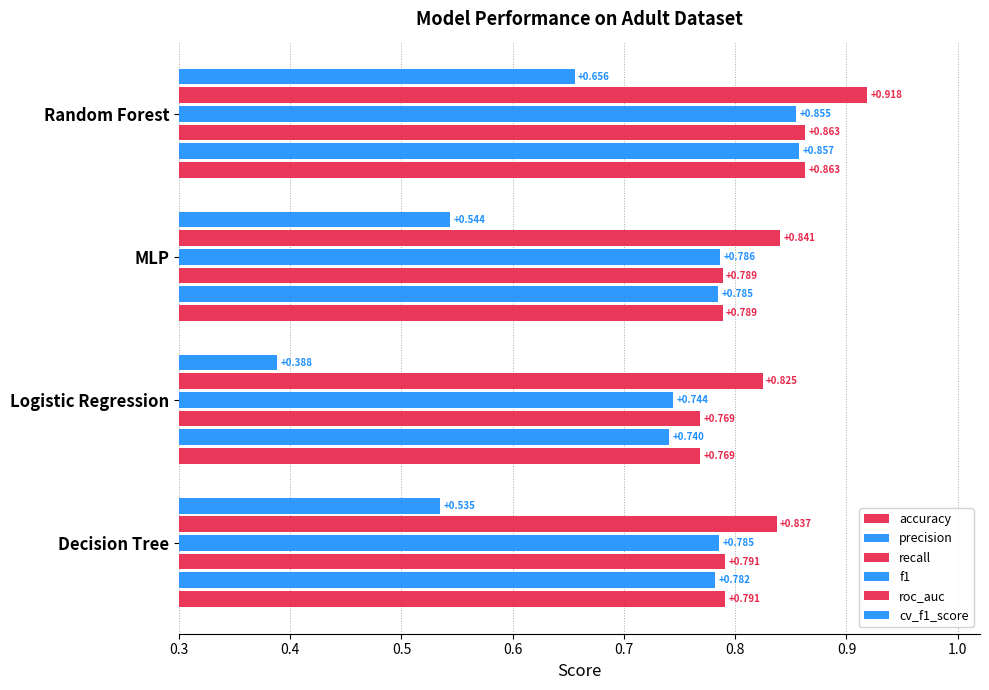

Reading right to left, transcribe all the data shown in this chart.

accuracy: 0.9	0.8	0.8	0.8
precision: 0.9	0.8	0.7	0.8
recall: 0.9	0.8	0.8	0.8
f1: 0.9	0.8	0.7	0.8
roc_auc: 0.9	0.8	0.8	0.8
cv_f1_score: 0.7	0.5	0.4	0.5